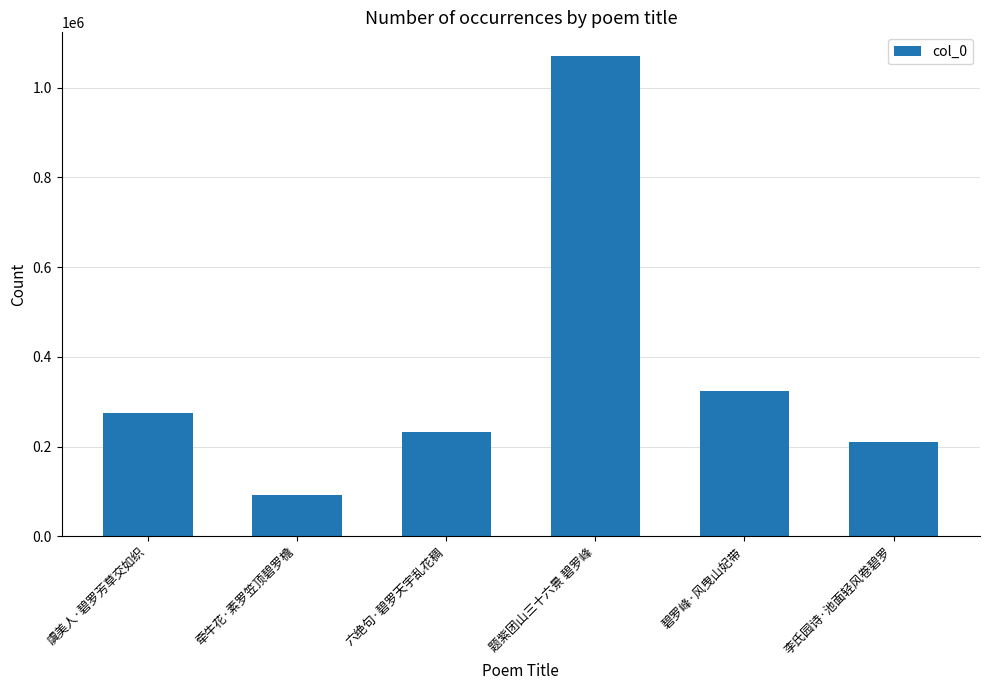

Is it true that the value at 题紫团山三十六景 碧罗峰 is 1069941?

True